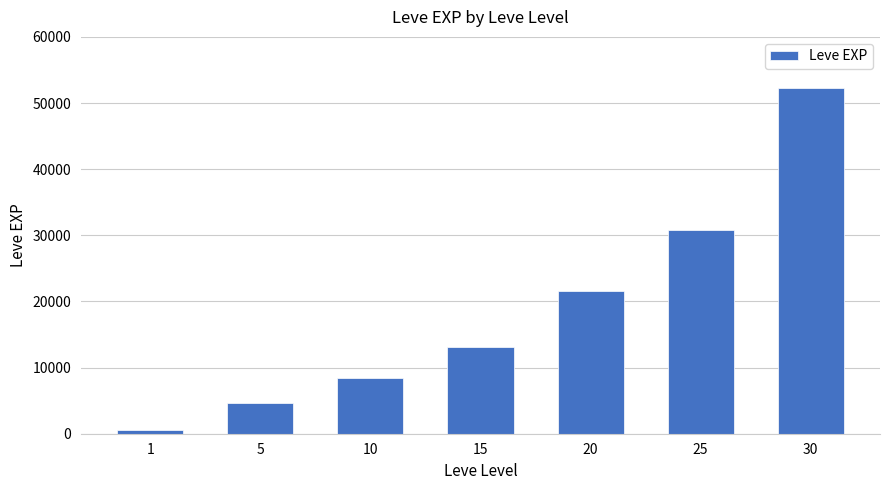

Which has a higher value, 1 or 25?

25